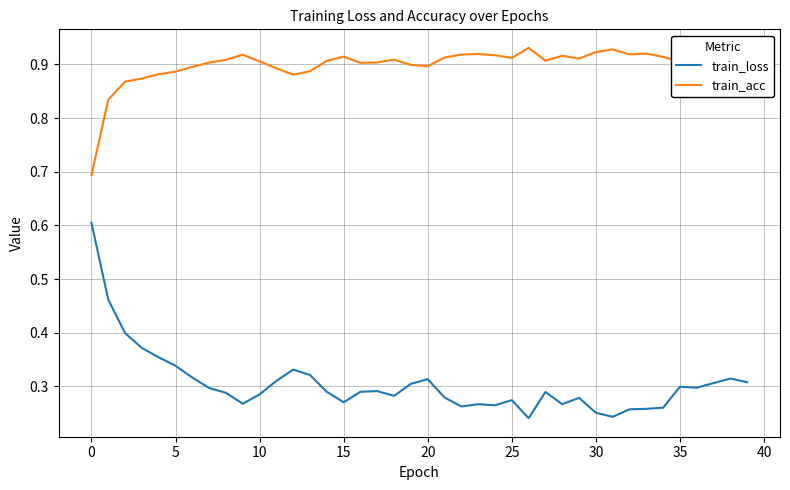

What is the lowest value of the train_acc series?

0.7